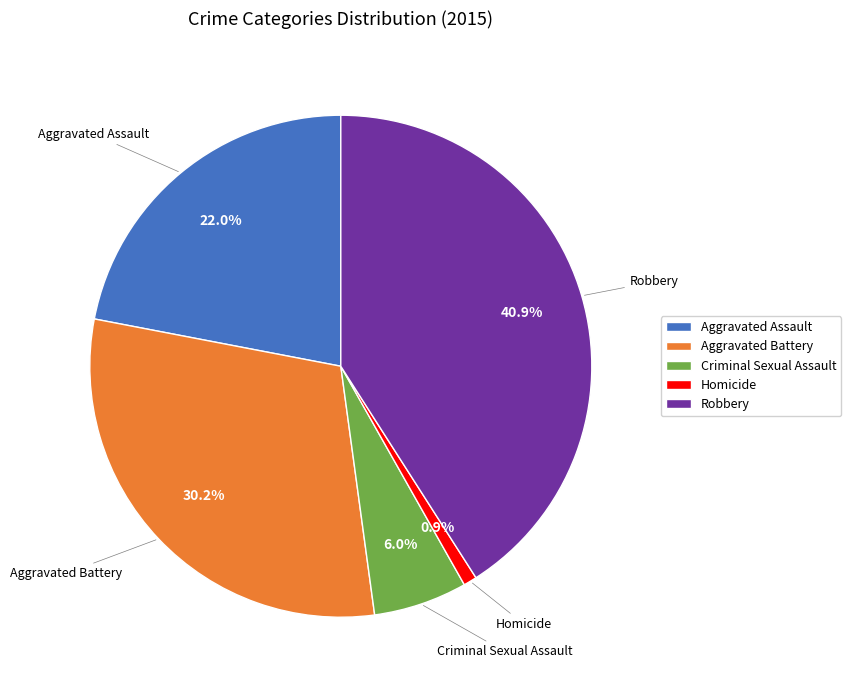

How many slices are in this pie chart?

5